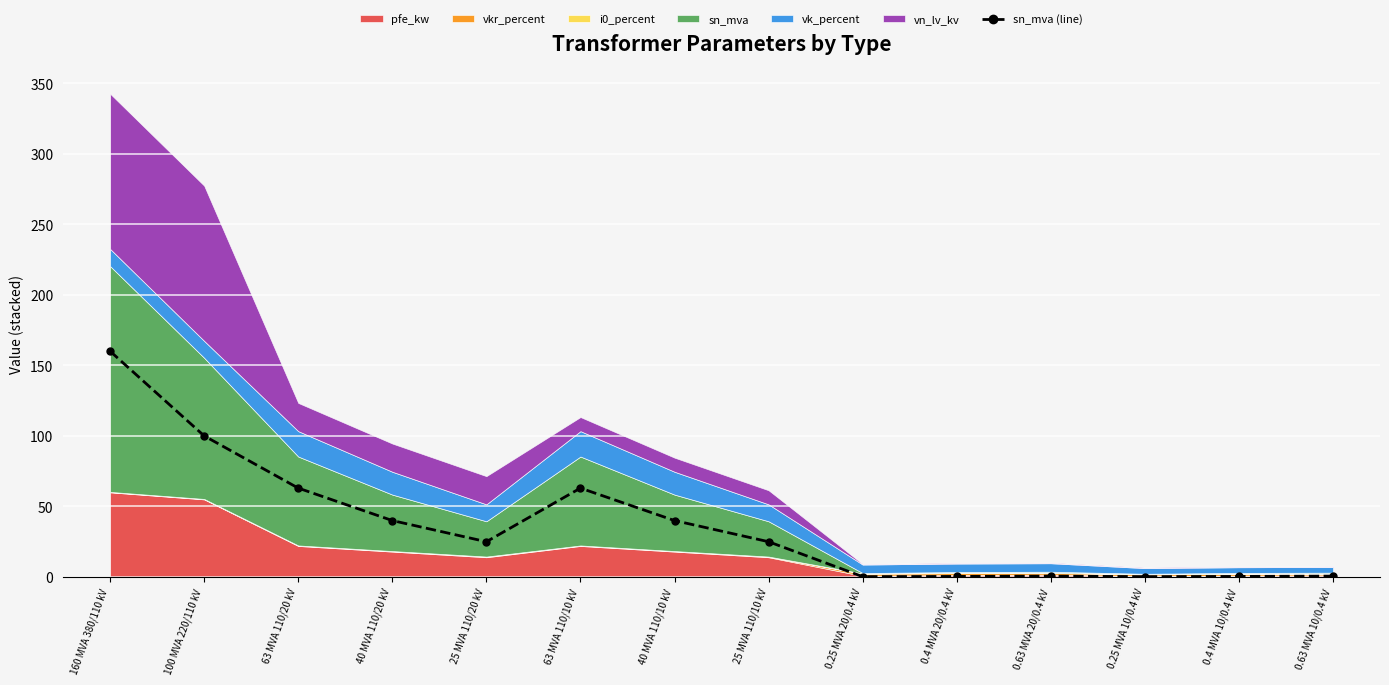

What is the difference between the maximum and second lowest values?

159.8